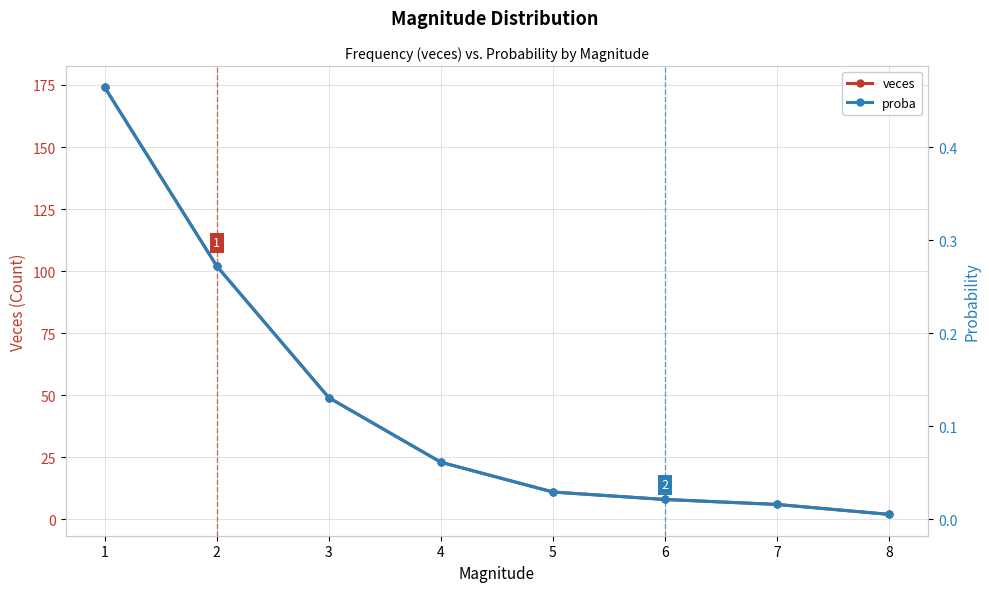

Reading left to right, transcribe all the data shown in this chart.

veces: 1=174.0	2=102.0	3=49.0	4=23.0	5=11.0	6=8.0	7=6.0	8=2.0
proba: 1=0.5	2=0.3	3=0.1	4=0.1	5=0.0	6=0.0	7=0.0	8=0.0